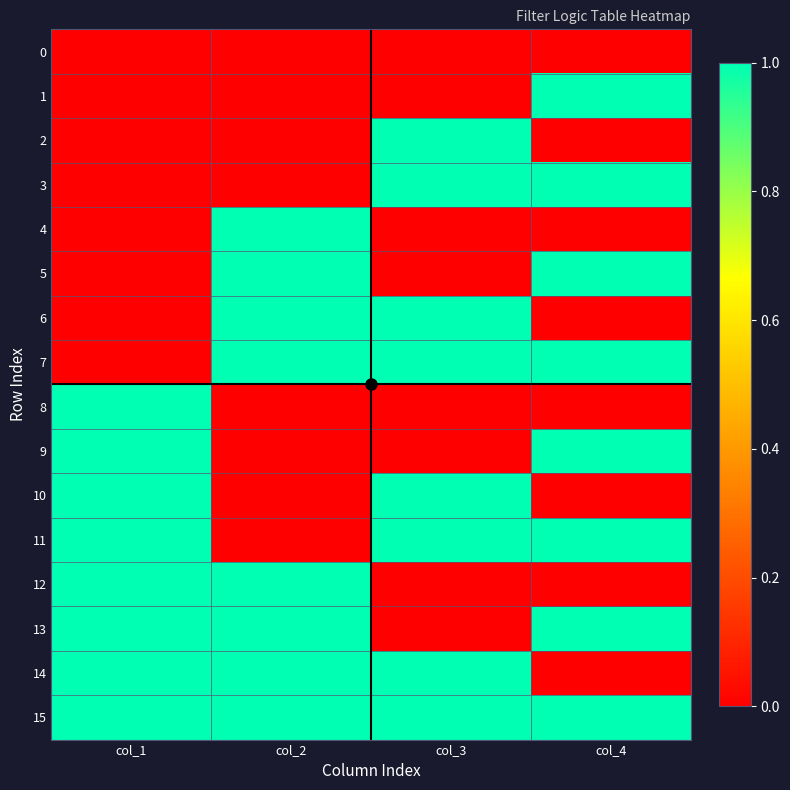

Reading left to right, list all the values displayed in this chart.

0: col_1=0	col_2=0	col_3=0	col_4=0
1: col_1=0	col_2=0	col_3=0	col_4=1
2: col_1=0	col_2=0	col_3=1	col_4=0
3: col_1=0	col_2=0	col_3=1	col_4=1
4: col_1=0	col_2=1	col_3=0	col_4=0
5: col_1=0	col_2=1	col_3=0	col_4=1
6: col_1=0	col_2=1	col_3=1	col_4=0
7: col_1=0	col_2=1	col_3=1	col_4=1
8: col_1=1	col_2=0	col_3=0	col_4=0
9: col_1=1	col_2=0	col_3=0	col_4=1
10: col_1=1	col_2=0	col_3=1	col_4=0
11: col_1=1	col_2=0	col_3=1	col_4=1
12: col_1=1	col_2=1	col_3=0	col_4=0
13: col_1=1	col_2=1	col_3=0	col_4=1
14: col_1=1	col_2=1	col_3=1	col_4=0
15: col_1=1	col_2=1	col_3=1	col_4=1